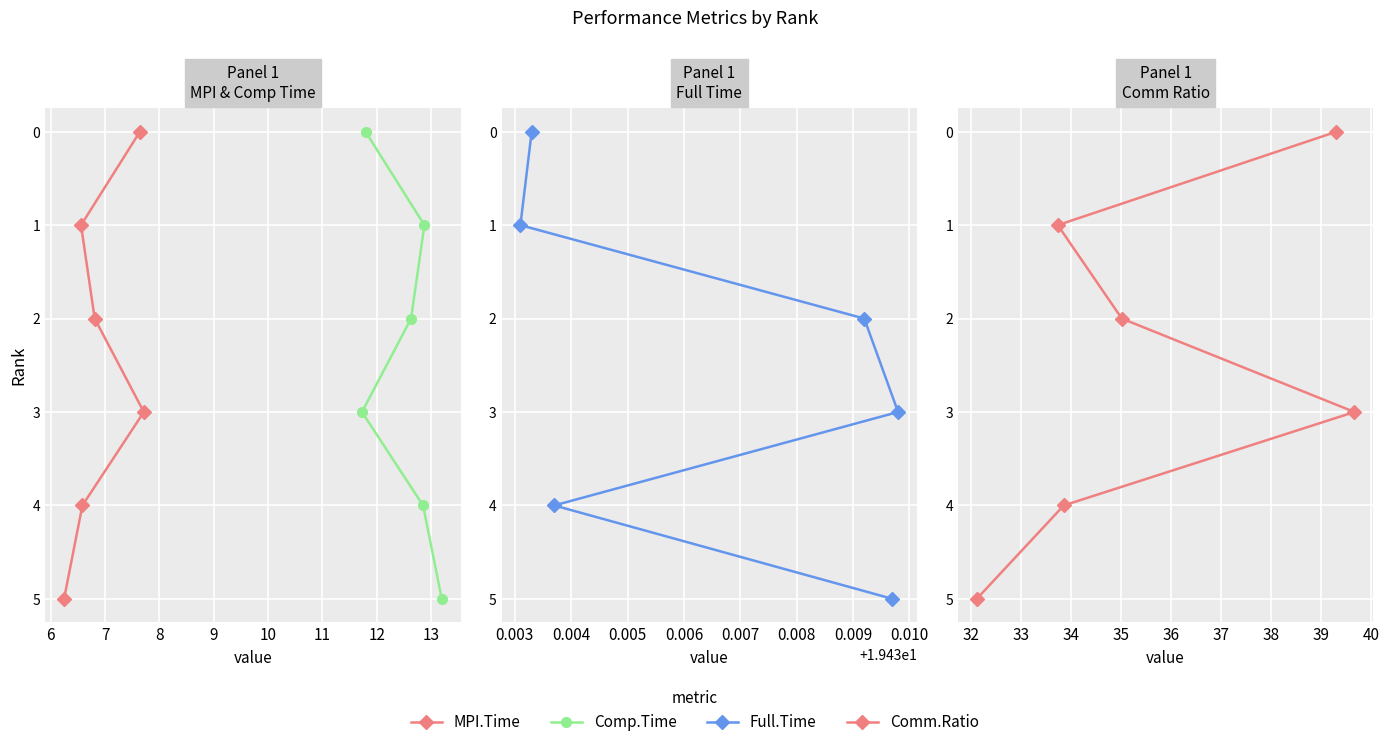

True or false: Comm.Ratio and Comp.Time intersect in this chart.

False